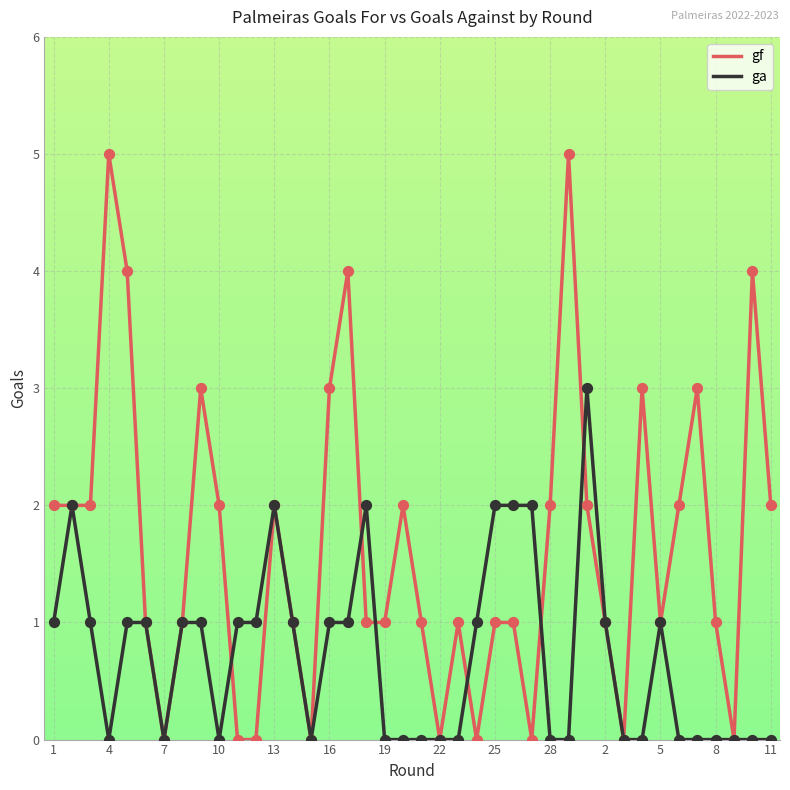

Which series has the largest total across all categories?

gf